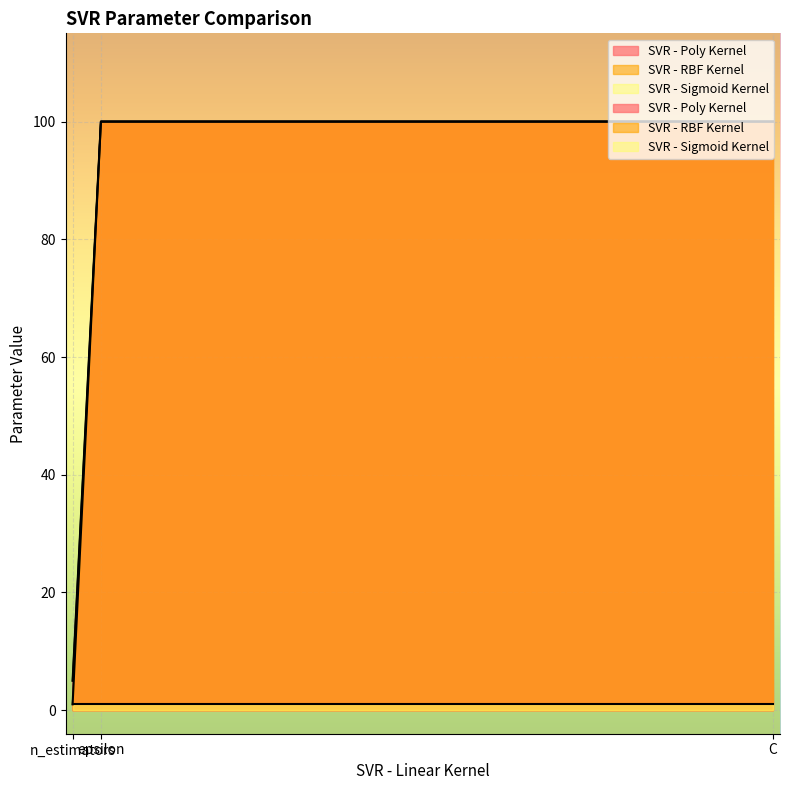

Rank the categories by SVR - RBF Kernel value from highest to lowest.

C, epsilon, n_estimators